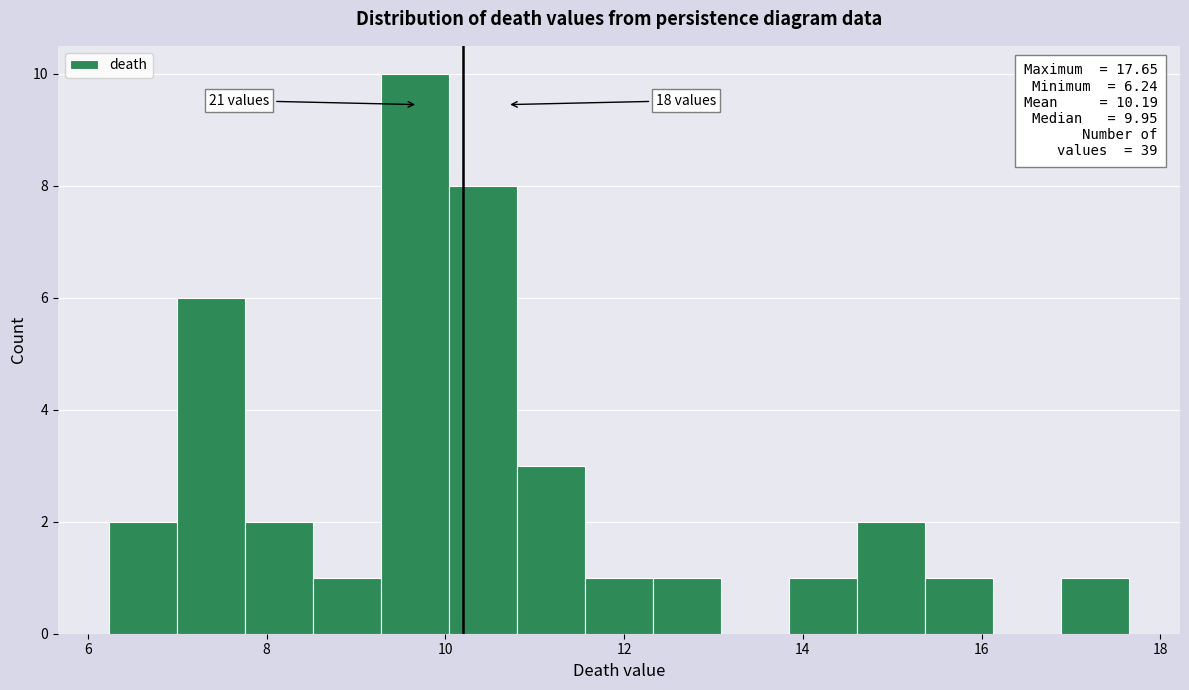

Read against the x-axis, roughly where is the centre of the tallest bar?

9.6